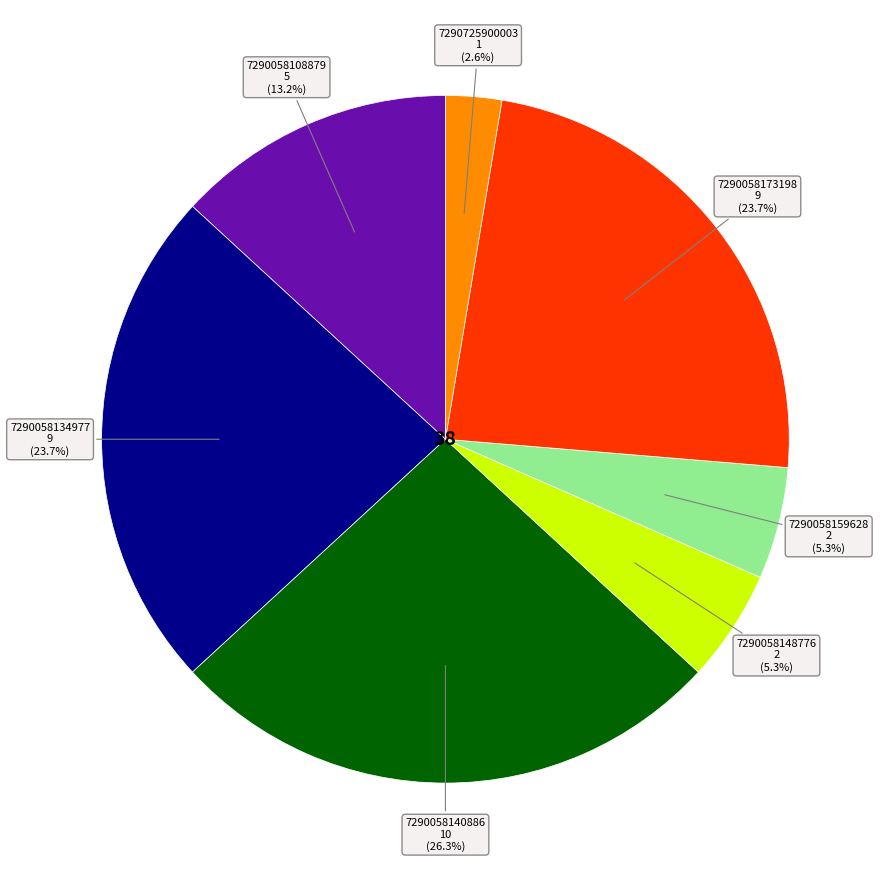

Does any single category account for the majority?

No